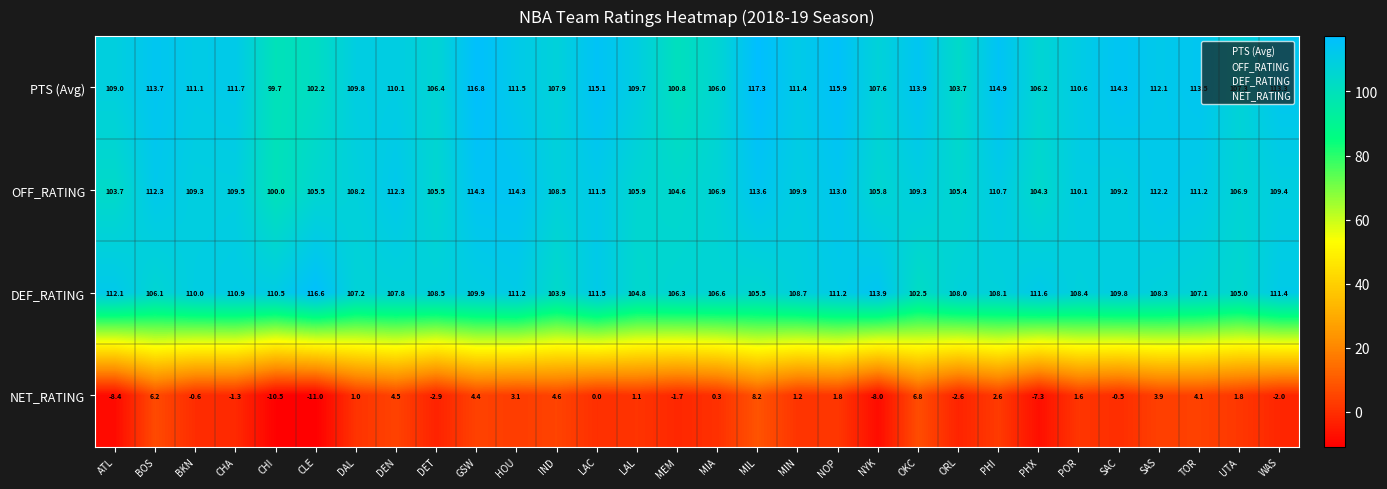

The value of OFF_RATING at DAL is 1.4. True or false?

False